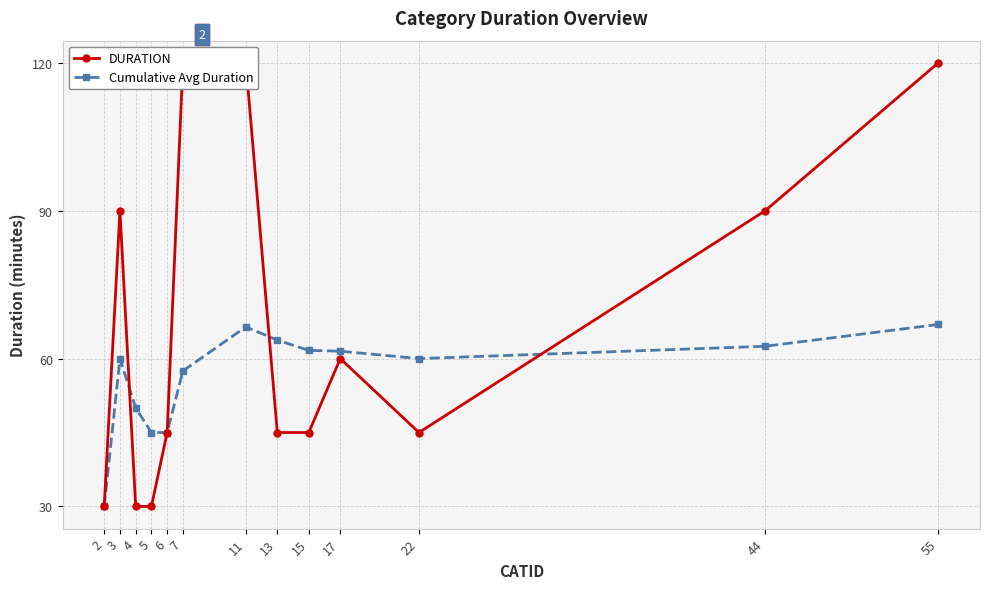

The value of DURATION at 15 is 45.0. True or false?

True